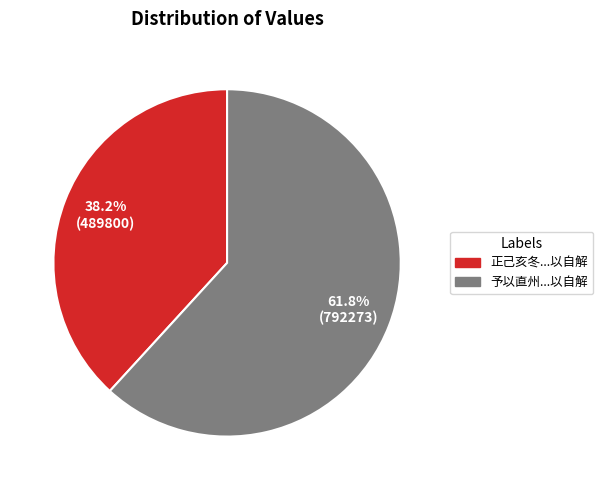

Is there any slice that represents more than half of the pie?

Yes